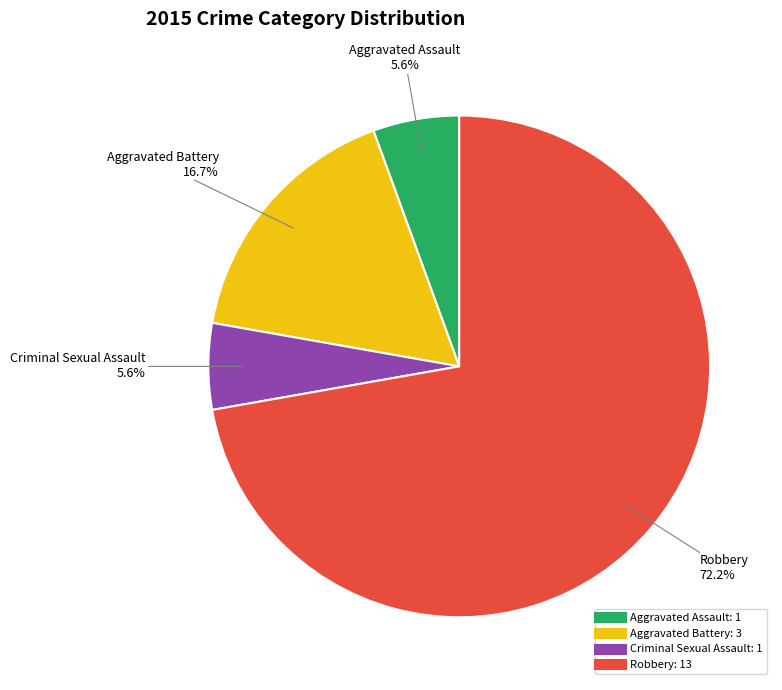

Between Robbery and Aggravated Battery, which is larger?

Robbery